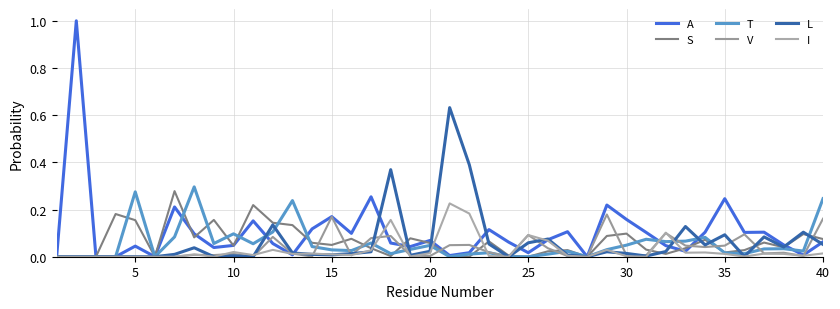

Is this an area chart (filled region under the line)?

No